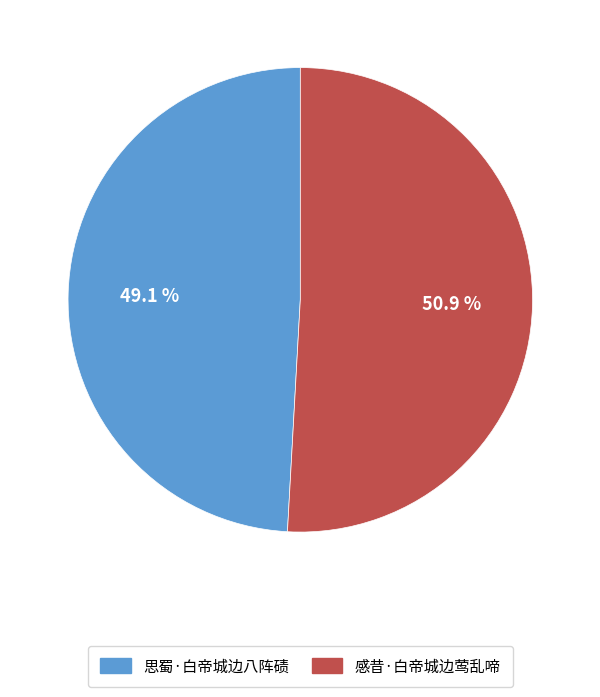

What is the smallest slice in the pie chart?

思蜀·白帝城边八阵碛